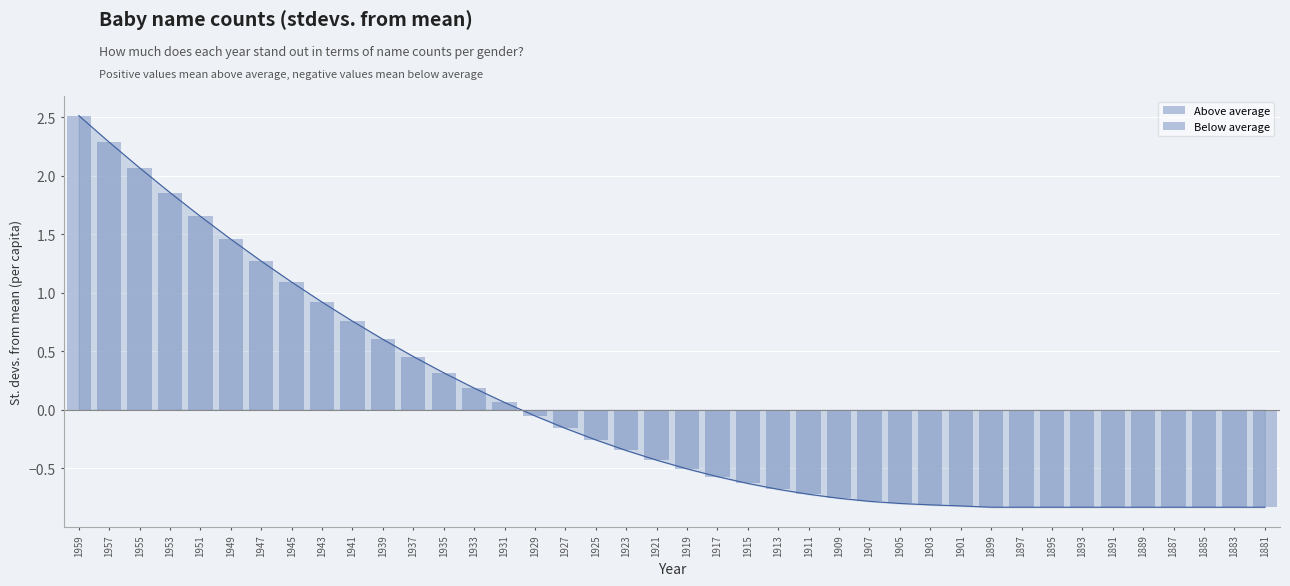

Reading left to right, transcribe all the data shown in this chart.

Above average: 2.5	2.3	2.1	1.9	1.7	1.5	1.3	1.1	0.9	0.8	0.6	0.5	0.3	0.2	0.1	0.0	0.0	0.0	0.0	0.0	0.0	0.0	0.0	0.0	0.0	0.0	0.0	0.0	0.0	0.0	0.0	0.0	0.0	0.0	0.0	0.0	0.0	0.0	0.0	0.0
Below average: 0.0	0.0	0.0	0.0	0.0	0.0	0.0	0.0	0.0	0.0	0.0	0.0	0.0	0.0	0.0	-0.1	-0.2	-0.3	-0.3	-0.4	-0.5	-0.6	-0.6	-0.7	-0.7	-0.8	-0.8	-0.8	-0.8	-0.8	-0.8	-0.8	-0.8	-0.8	-0.8	-0.8	-0.8	-0.8	-0.8	-0.8